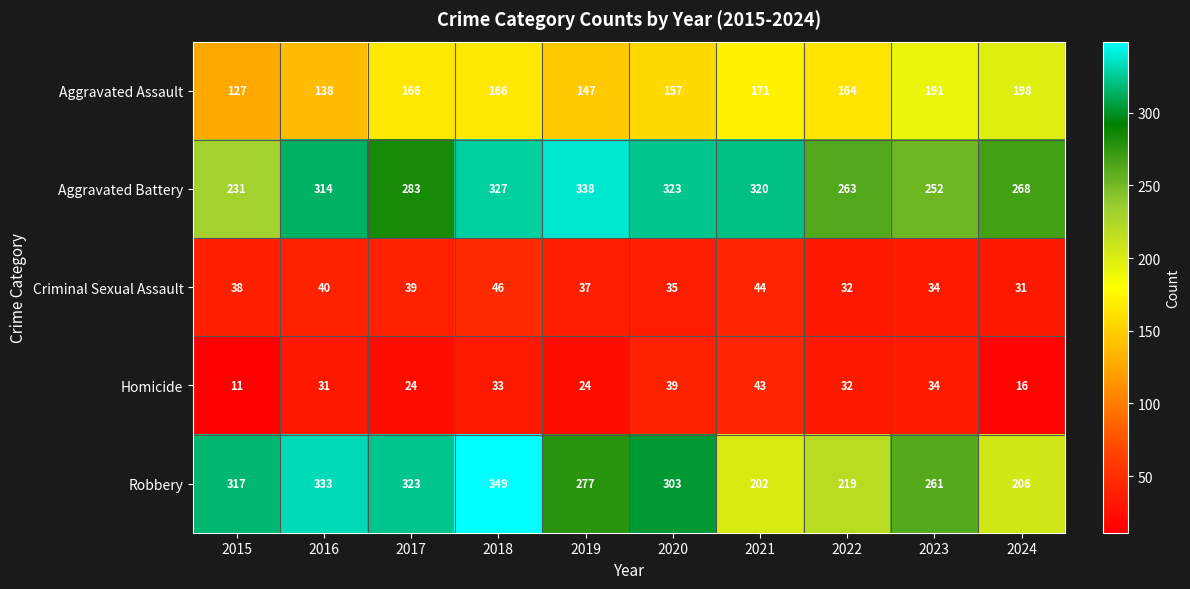

At which category is the sum across all series the highest?

2018